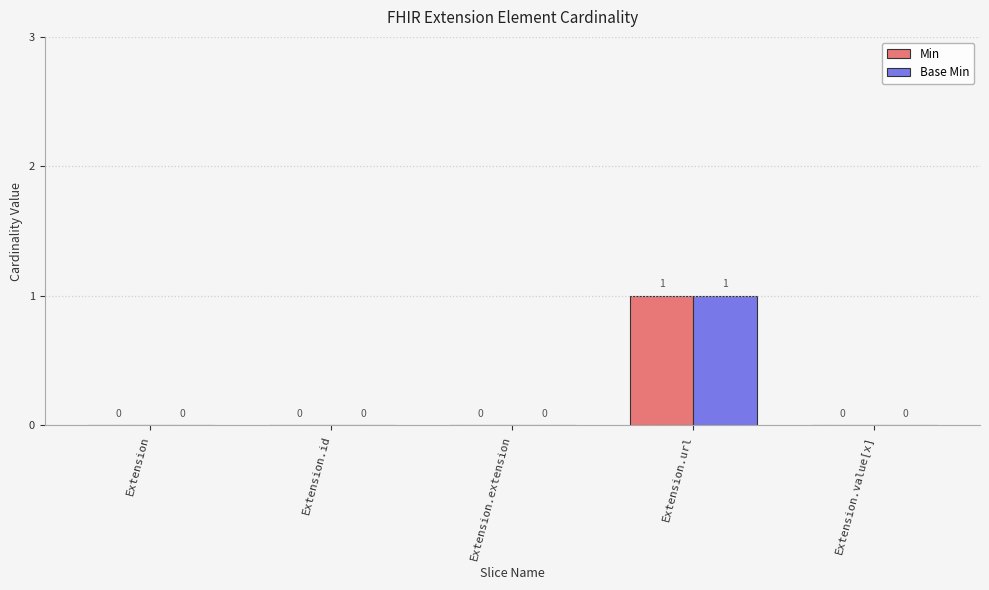

Are the bars grouped side by side (vs. stacked)?

Yes